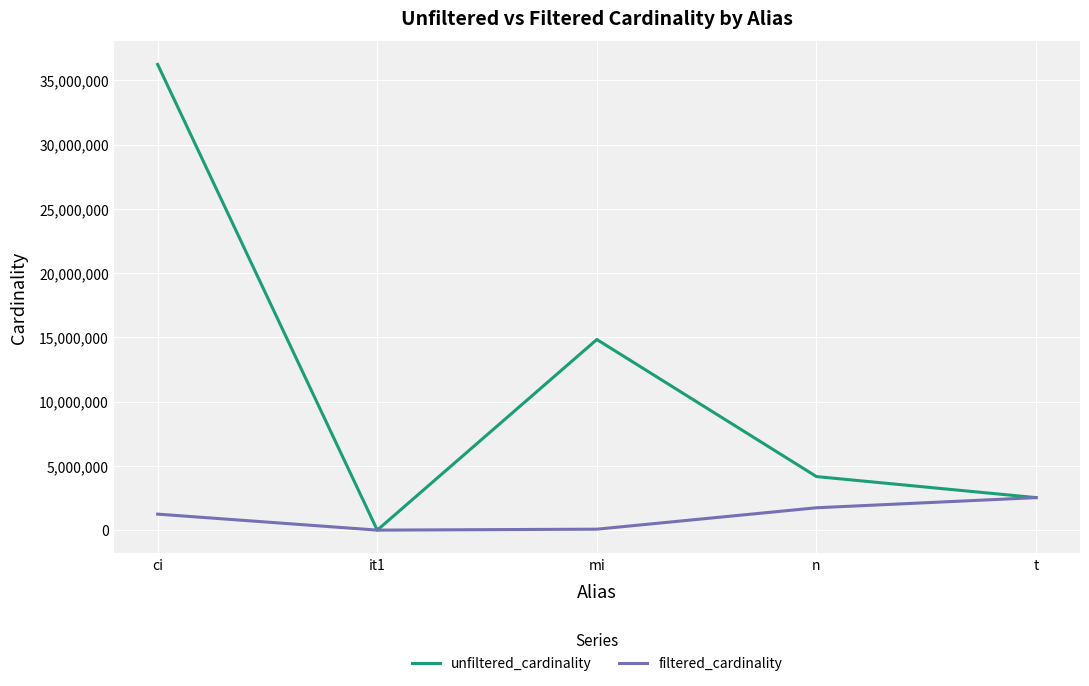

Which series changed the most between it1 and t?

filtered_cardinality